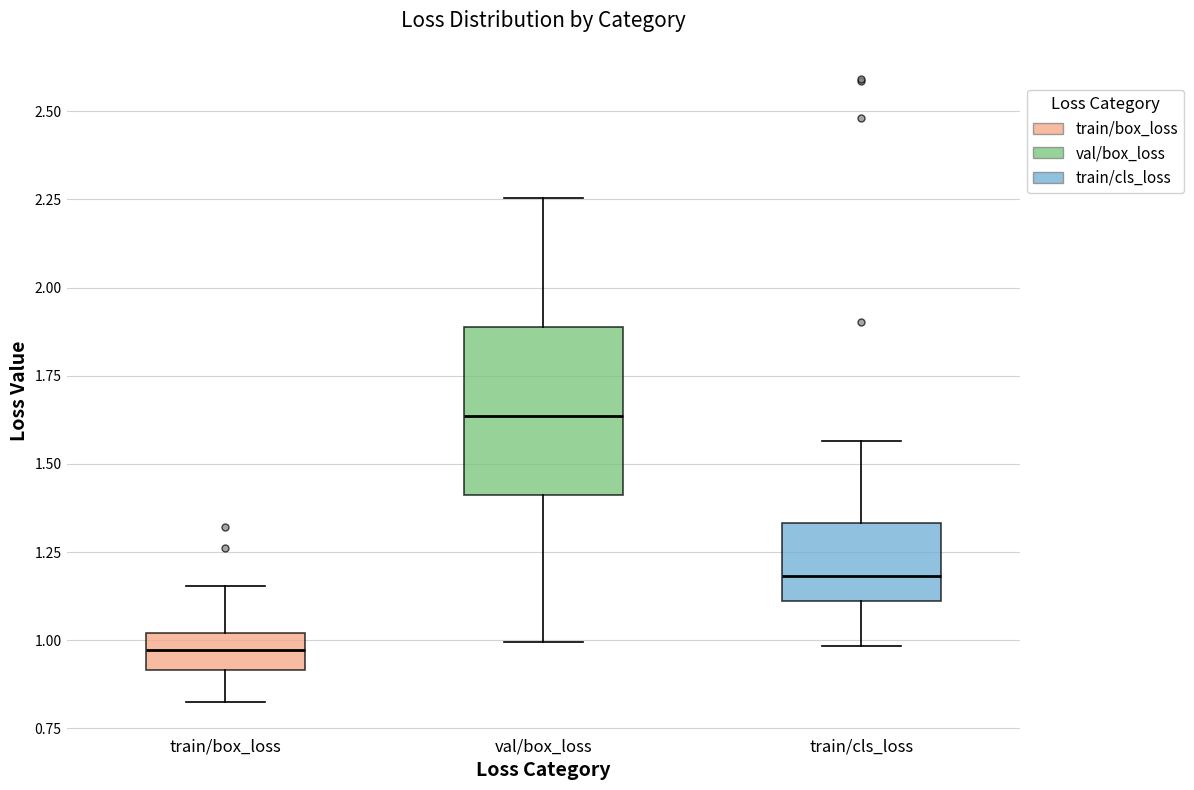

Reading left to right, read every box against the y-axis: the position of its median line, the range the box covers, and the ends of its whiskers. The values are not printed on the chart, so give them approximately, as read against the axis.

train/box_loss: median 0.95, box 0.90 to 1.00, whiskers 0.80 to 1.15
val/box_loss: median 1.65, box 1.40 to 1.90, whiskers 1.00 to 2.25
train/cls_loss: median 1.20, box 1.10 to 1.35, whiskers 1.00 to 1.55